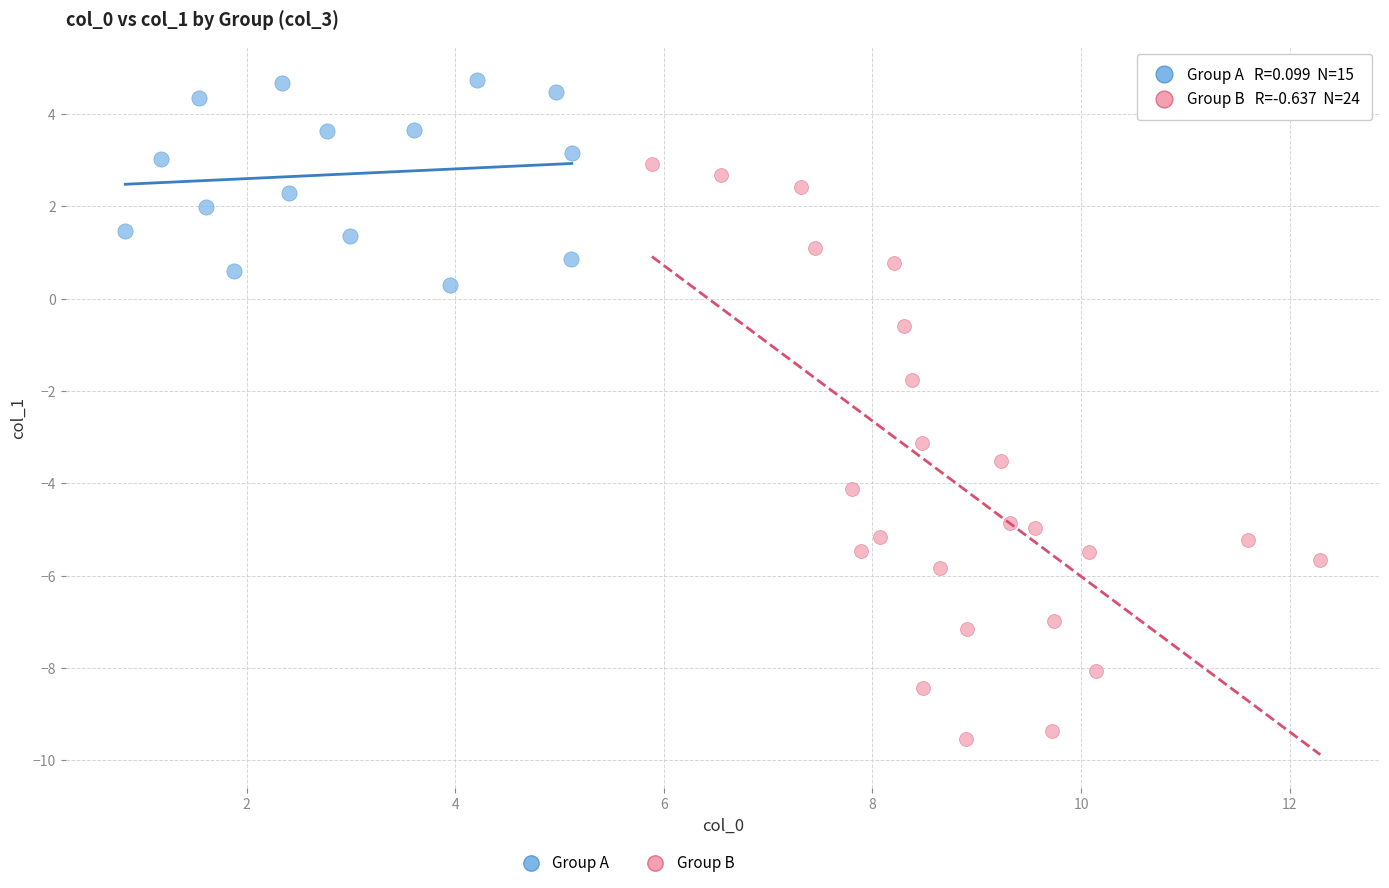

Which series has the largest Y range (max minus min)?

Group B